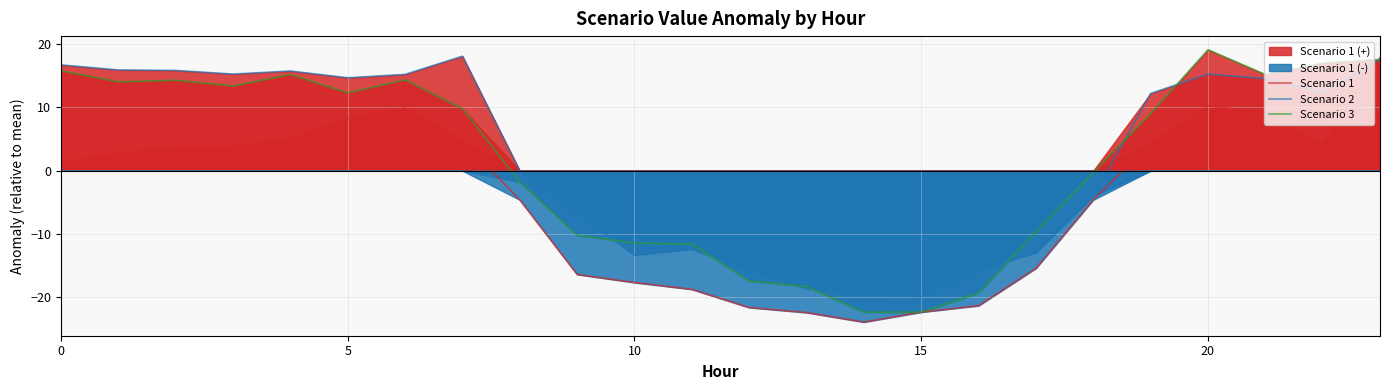

Rank the series by their maximum value, from highest to lowest.

Scenario 3, Scenario 2, Scenario 1